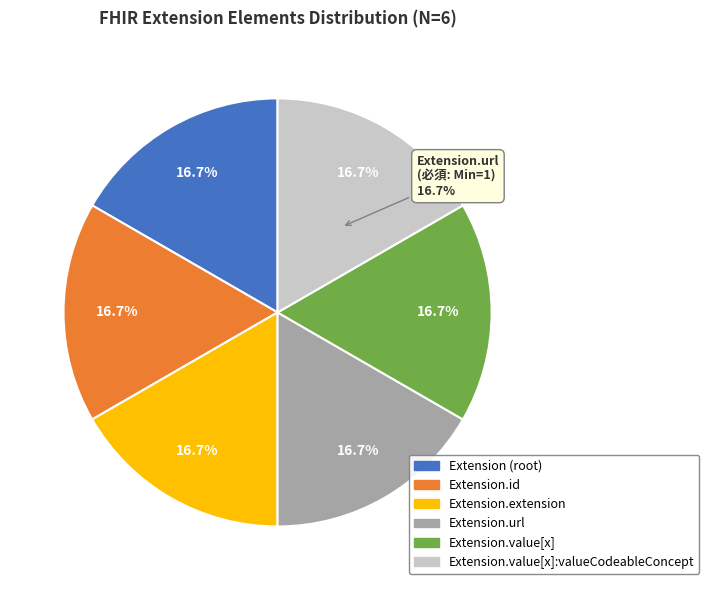

Which category has the biggest portion of the pie?

Extension.url